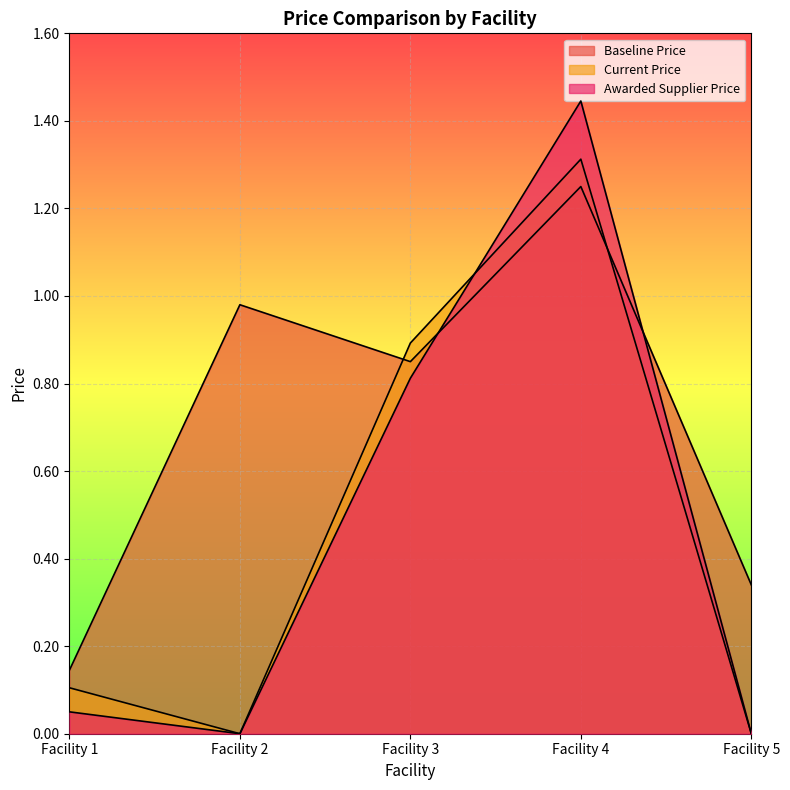

Which series ends up on top after the final intersection of Awarded Supplier Price and Baseline Price?

Baseline Price